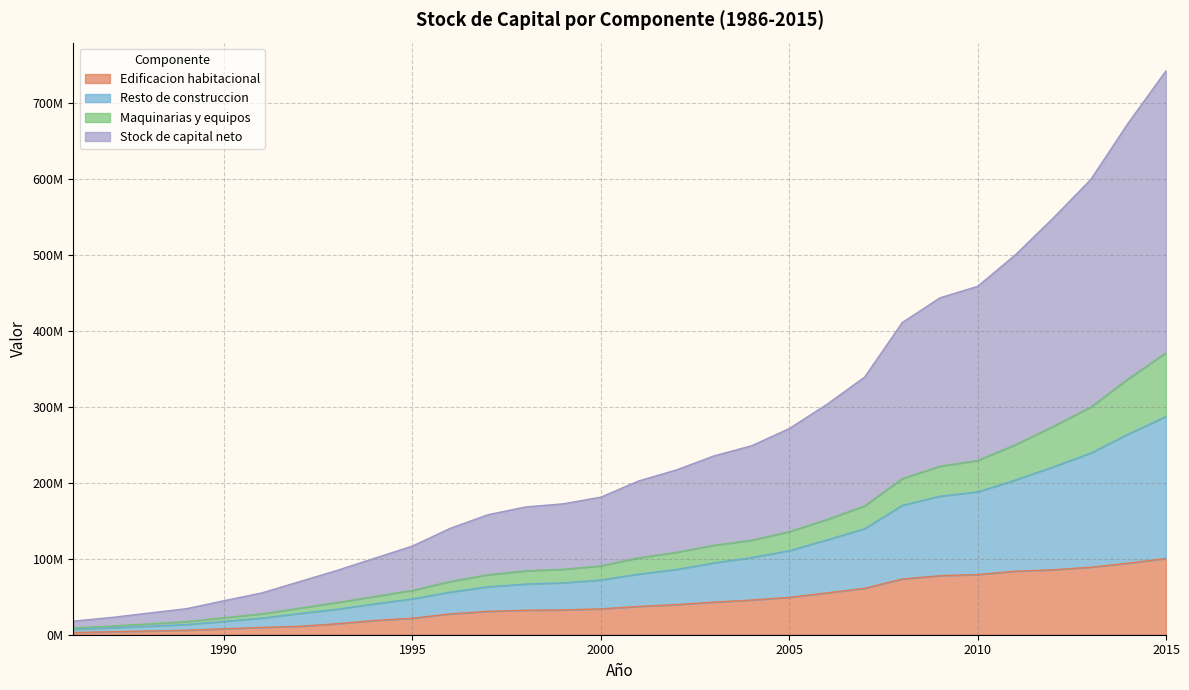

True or false: Stock de capital neto and Edificacion habitacional intersect in this chart.

False